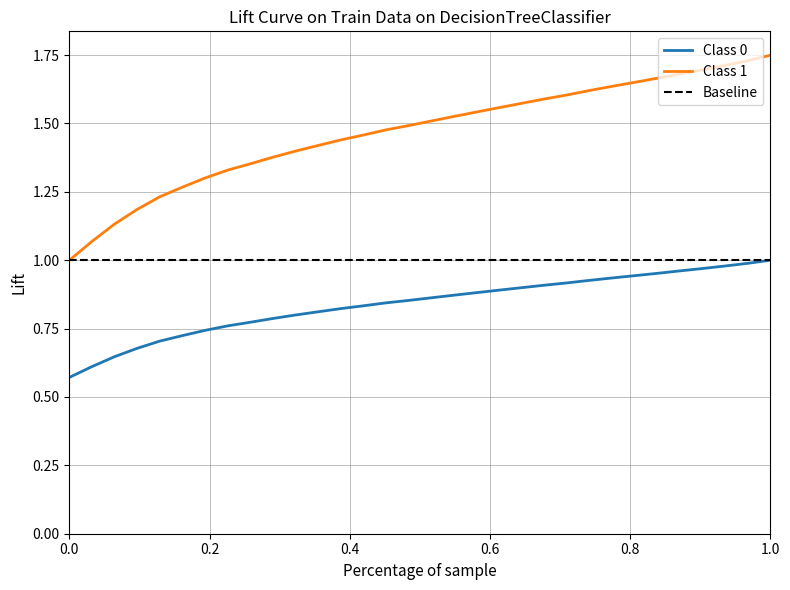

The Class 1 series shows 1.4 at 0.0. True or false?

False